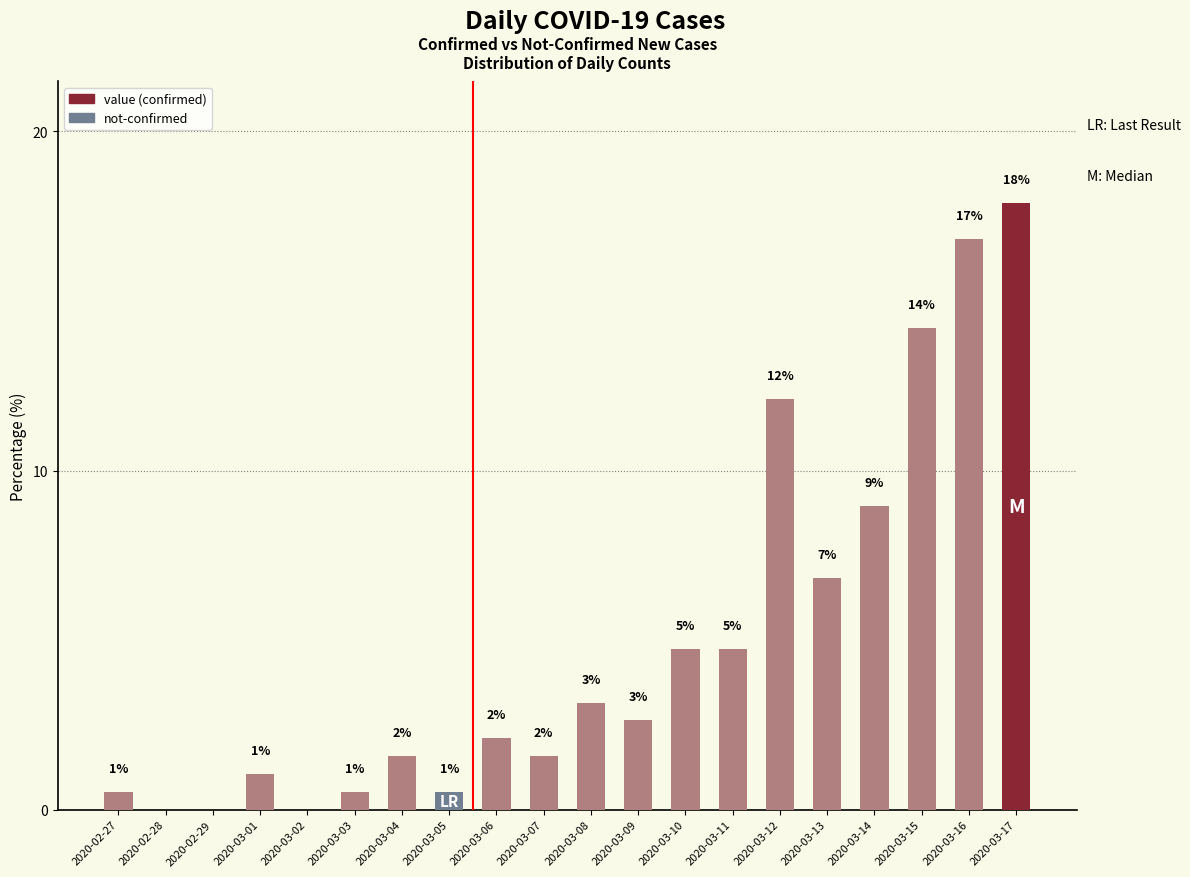

Are the bars horizontal?

No